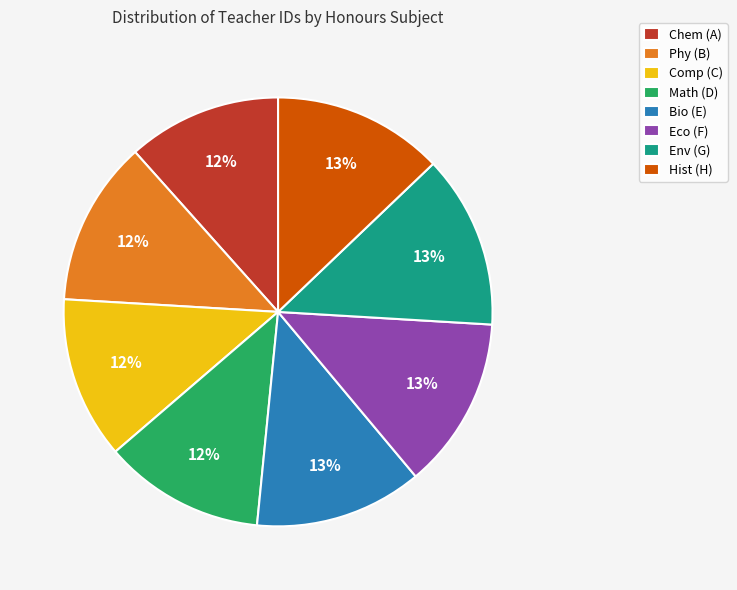

Combined, do Comp (C) and Hist (H) account for over 50%?

No